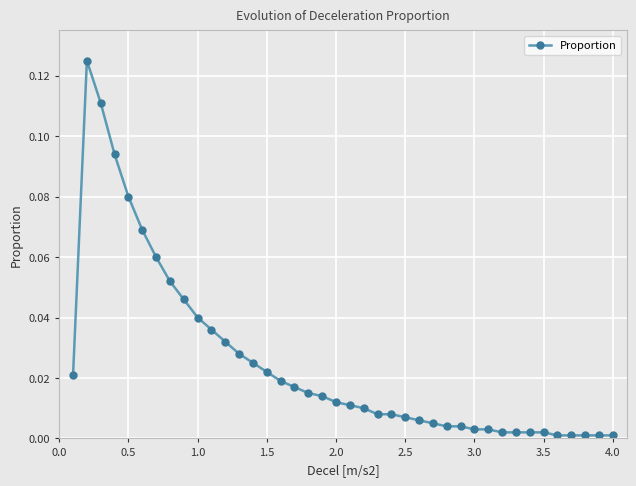

What is the sum of all values?

1.0